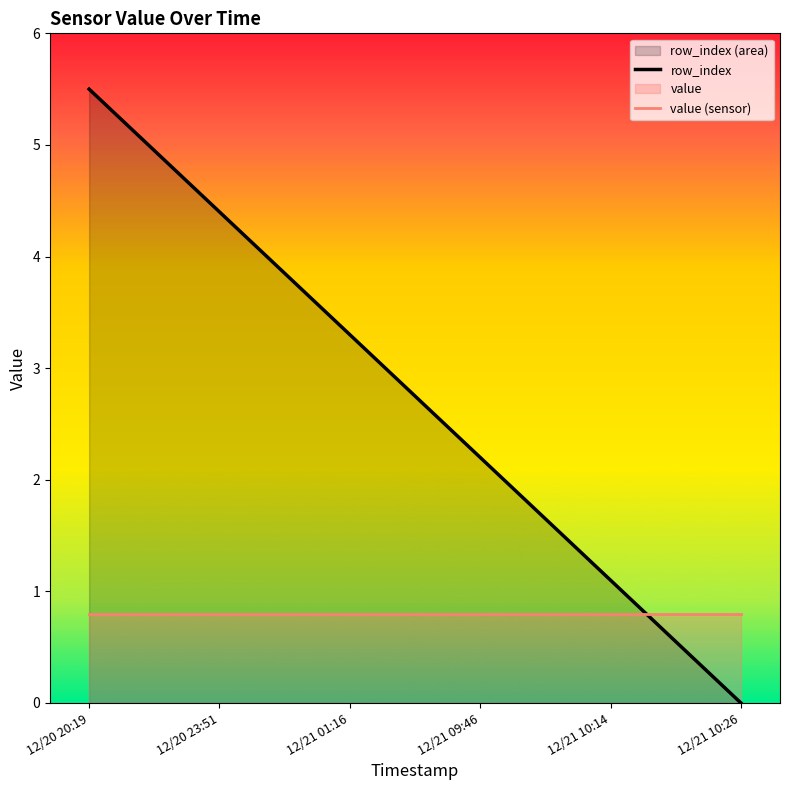

Does the chart display data point markers on the line(s)?

No